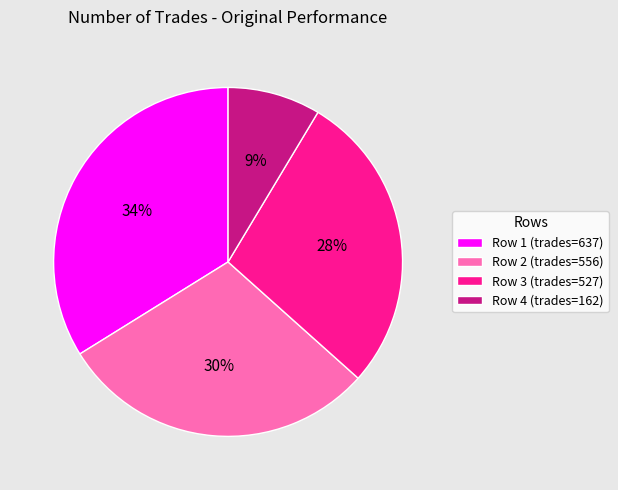

Which slice is the largest?

Row 1 (trades=637)